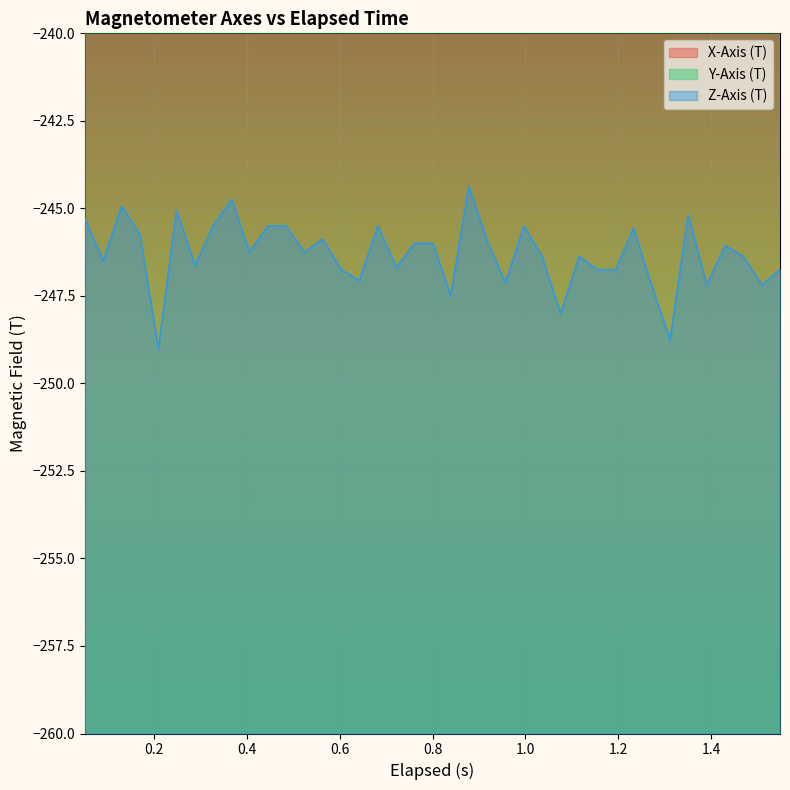

What is the maximum value for Z-Axis (T)?

-244.4